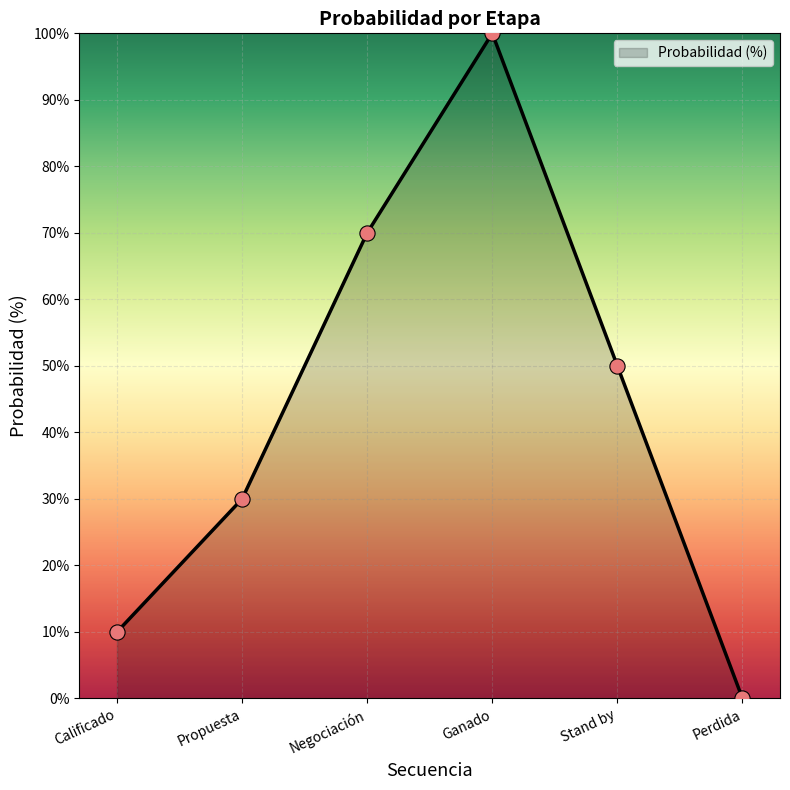

What is the ratio of the value at Stand by to the value at Propuesta?

1.7